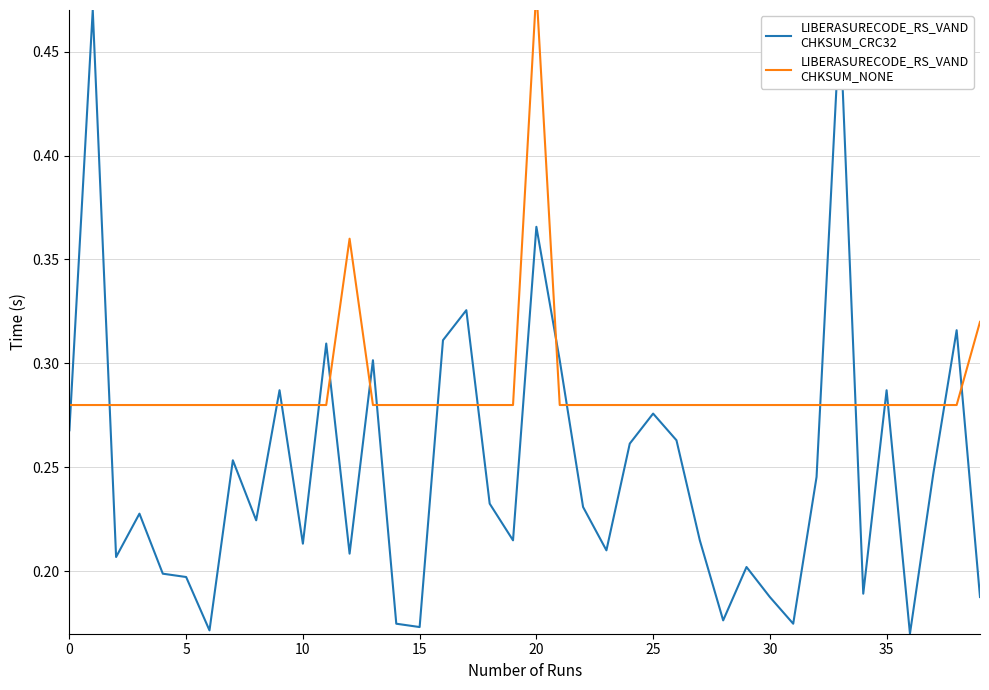

True or false: LIBERASURECODE_RS_VAND
CHKSUM_CRC32 has a value of 0.4 at 24.

False